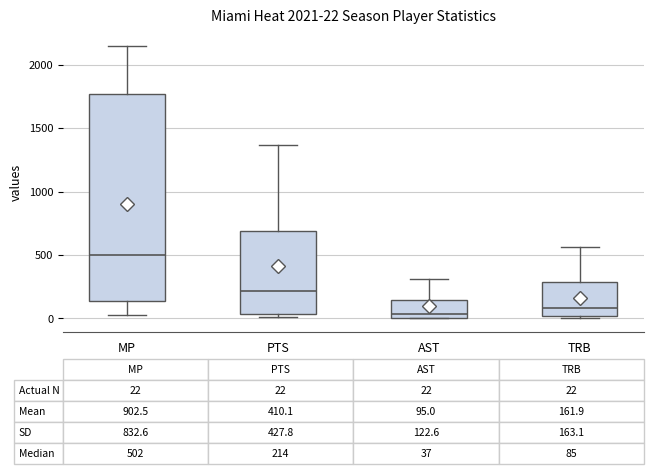

Which box's median line is the highest?

MP